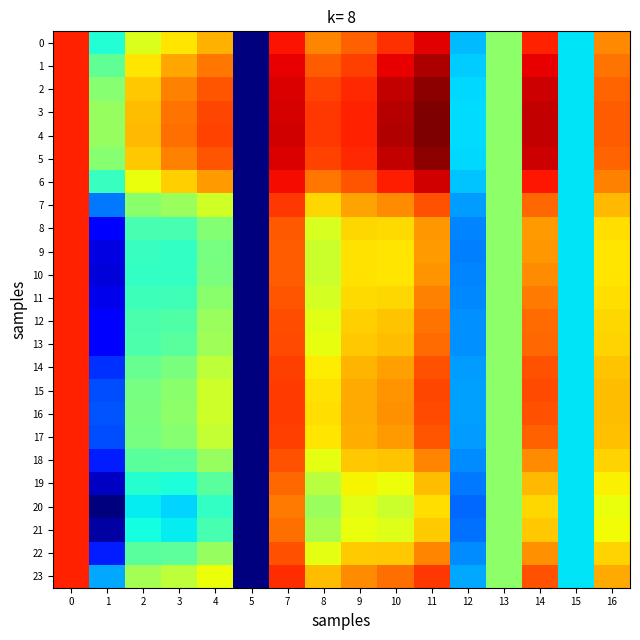

Reading left to right, transcribe all the data shown in this chart.

0: 0=1.1	1=1.0	2=1.0	3=1.0	4=1.0	5=1.0	7=1.1	8=1.0	9=1.0	10=1.0	11=1.1	12=1.0	13=1.0	14=1.1	15=1.0	16=1.0
1: 0=1.1	1=1.0	2=1.0	3=1.0	4=1.0	5=1.0	7=1.1	8=1.0	9=1.0	10=1.1	11=1.1	12=1.0	13=1.0	14=1.1	15=1.0	16=1.0
2: 0=1.1	1=1.0	2=1.0	3=1.0	4=1.0	5=1.0	7=1.1	8=1.0	9=1.0	10=1.1	11=1.1	12=1.0	13=1.0	14=1.1	15=1.0	16=1.0
3: 0=1.1	1=1.0	2=1.0	3=1.0	4=1.0	5=1.0	7=1.1	8=1.0	9=1.1	10=1.1	11=1.1	12=1.0	13=1.0	14=1.1	15=1.0	16=1.0
4: 0=1.1	1=1.0	2=1.0	3=1.0	4=1.0	5=1.0	7=1.1	8=1.0	9=1.1	10=1.1	11=1.1	12=1.0	13=1.0	14=1.1	15=1.0	16=1.0
5: 0=1.1	1=1.0	2=1.0	3=1.0	4=1.0	5=1.0	7=1.1	8=1.0	9=1.0	10=1.1	11=1.1	12=1.0	13=1.0	14=1.1	15=1.0	16=1.0
6: 0=1.1	1=1.0	2=1.0	3=1.0	4=1.0	5=1.0	7=1.1	8=1.0	9=1.0	10=1.1	11=1.1	12=1.0	13=1.0	14=1.1	15=1.0	16=1.0
7: 0=1.1	1=1.0	2=1.0	3=1.0	4=1.0	5=1.0	7=1.0	8=1.0	9=1.0	10=1.0	11=1.0	12=1.0	13=1.0	14=1.0	15=1.0	16=1.0
8: 0=1.1	1=1.0	2=1.0	3=1.0	4=1.0	5=1.0	7=1.0	8=1.0	9=1.0	10=1.0	11=1.0	12=1.0	13=1.0	14=1.0	15=1.0	16=1.0
9: 0=1.1	1=1.0	2=1.0	3=1.0	4=1.0	5=1.0	7=1.0	8=1.0	9=1.0	10=1.0	11=1.0	12=1.0	13=1.0	14=1.0	15=1.0	16=1.0
10: 0=1.1	1=1.0	2=1.0	3=1.0	4=1.0	5=1.0	7=1.0	8=1.0	9=1.0	10=1.0	11=1.0	12=1.0	13=1.0	14=1.0	15=1.0	16=1.0
11: 0=1.1	1=1.0	2=1.0	3=1.0	4=1.0	5=1.0	7=1.0	8=1.0	9=1.0	10=1.0	11=1.0	12=1.0	13=1.0	14=1.0	15=1.0	16=1.0
12: 0=1.1	1=1.0	2=1.0	3=1.0	4=1.0	5=1.0	7=1.0	8=1.0	9=1.0	10=1.0	11=1.0	12=1.0	13=1.0	14=1.0	15=1.0	16=1.0
13: 0=1.1	1=1.0	2=1.0	3=1.0	4=1.0	5=1.0	7=1.0	8=1.0	9=1.0	10=1.0	11=1.0	12=1.0	13=1.0	14=1.0	15=1.0	16=1.0
14: 0=1.1	1=1.0	2=1.0	3=1.0	4=1.0	5=1.0	7=1.0	8=1.0	9=1.0	10=1.0	11=1.0	12=1.0	13=1.0	14=1.0	15=1.0	16=1.0
15: 0=1.1	1=1.0	2=1.0	3=1.0	4=1.0	5=1.0	7=1.0	8=1.0	9=1.0	10=1.0	11=1.0	12=1.0	13=1.0	14=1.0	15=1.0	16=1.0
16: 0=1.1	1=1.0	2=1.0	3=1.0	4=1.0	5=1.0	7=1.0	8=1.0	9=1.0	10=1.0	11=1.0	12=1.0	13=1.0	14=1.0	15=1.0	16=1.0
17: 0=1.1	1=1.0	2=1.0	3=1.0	4=1.0	5=1.0	7=1.0	8=1.0	9=1.0	10=1.0	11=1.0	12=1.0	13=1.0	14=1.0	15=1.0	16=1.0
18: 0=1.1	1=1.0	2=1.0	3=1.0	4=1.0	5=1.0	7=1.0	8=1.0	9=1.0	10=1.0	11=1.0	12=1.0	13=1.0	14=1.0	15=1.0	16=1.0
19: 0=1.1	1=1.0	2=1.0	3=1.0	4=1.0	5=1.0	7=1.0	8=1.0	9=1.0	10=1.0	11=1.0	12=1.0	13=1.0	14=1.0	15=1.0	16=1.0
20: 0=1.1	1=1.0	2=1.0	3=1.0	4=1.0	5=1.0	7=1.0	8=1.0	9=1.0	10=1.0	11=1.0	12=1.0	13=1.0	14=1.0	15=1.0	16=1.0
21: 0=1.1	1=1.0	2=1.0	3=1.0	4=1.0	5=1.0	7=1.0	8=1.0	9=1.0	10=1.0	11=1.0	12=1.0	13=1.0	14=1.0	15=1.0	16=1.0
22: 0=1.1	1=1.0	2=1.0	3=1.0	4=1.0	5=1.0	7=1.0	8=1.0	9=1.0	10=1.0	11=1.0	12=1.0	13=1.0	14=1.0	15=1.0	16=1.0
23: 0=1.1	1=1.0	2=1.0	3=1.0	4=1.0	5=1.0	7=1.0	8=1.0	9=1.0	10=1.0	11=1.0	12=1.0	13=1.0	14=1.0	15=1.0	16=1.0